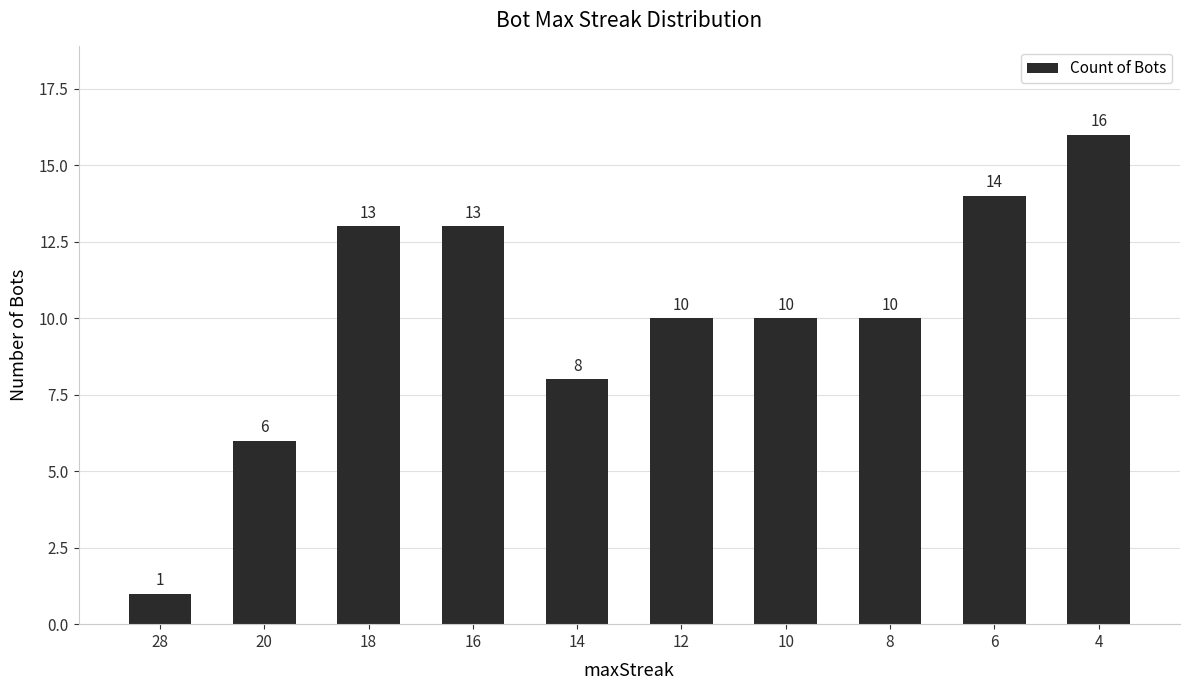

What is the value of the 6th bar from the left?

10